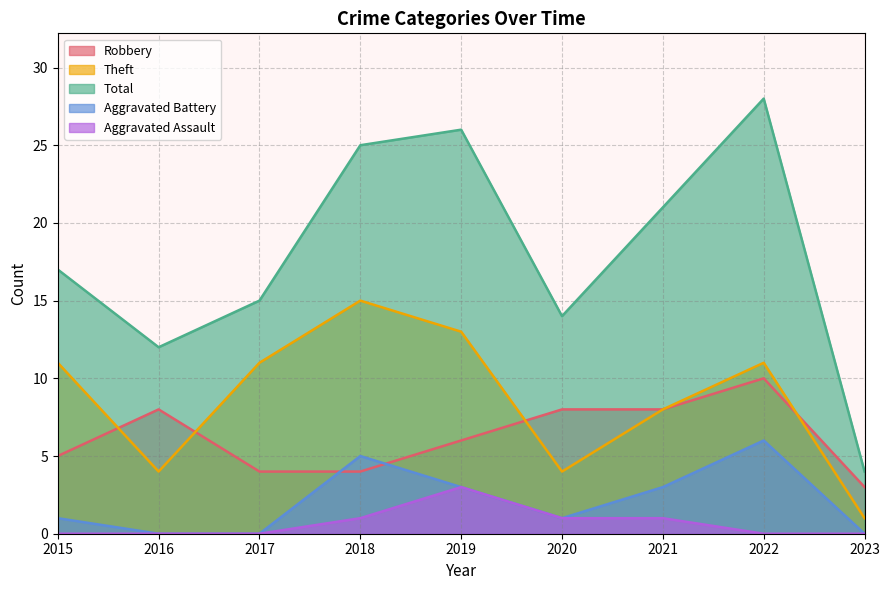

What are all the series names shown in the legend?

Robbery, Theft, Total, Aggravated Battery, Aggravated Assault